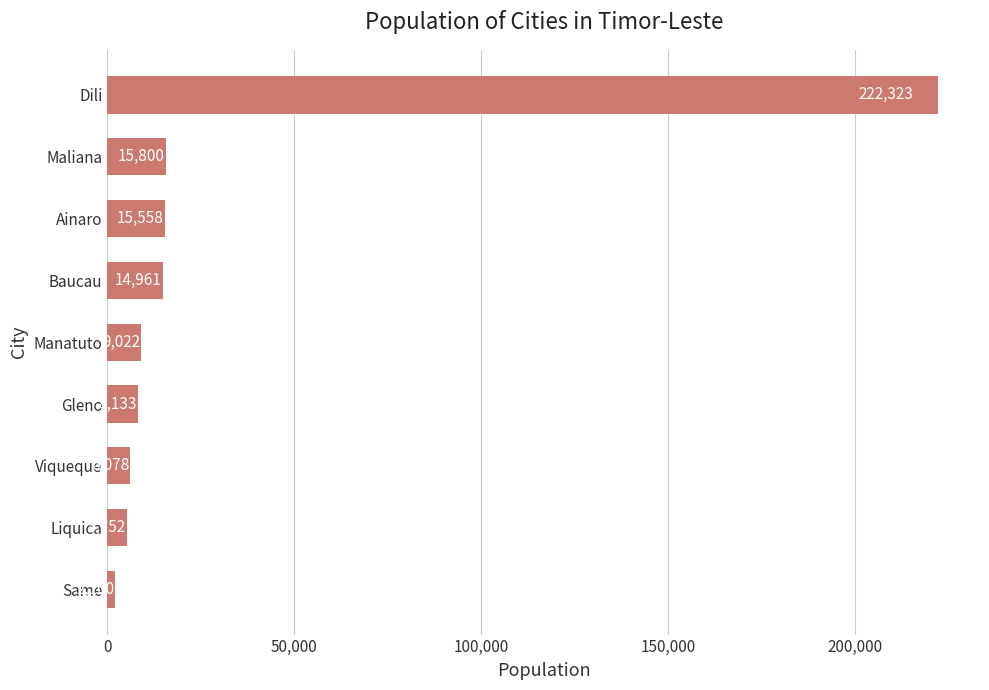

What is the smallest value displayed?

2100